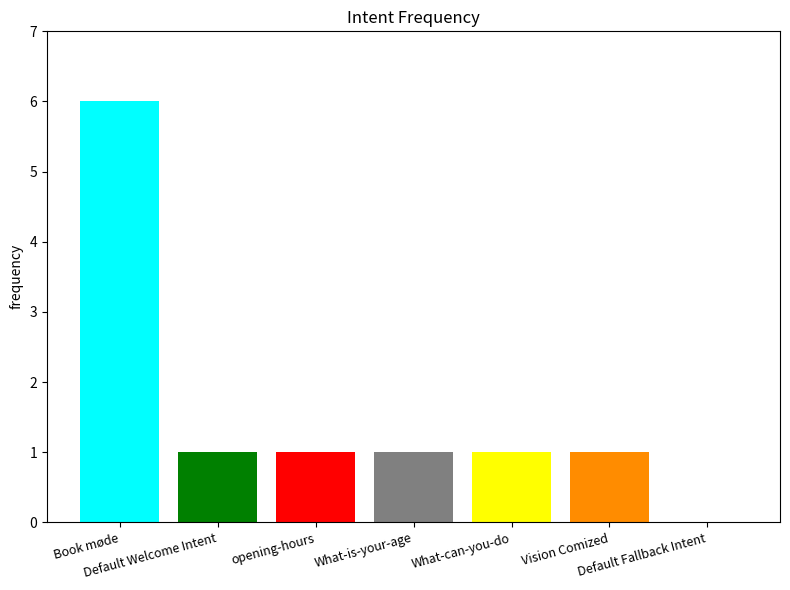

What is the maximum value shown in the chart?

6